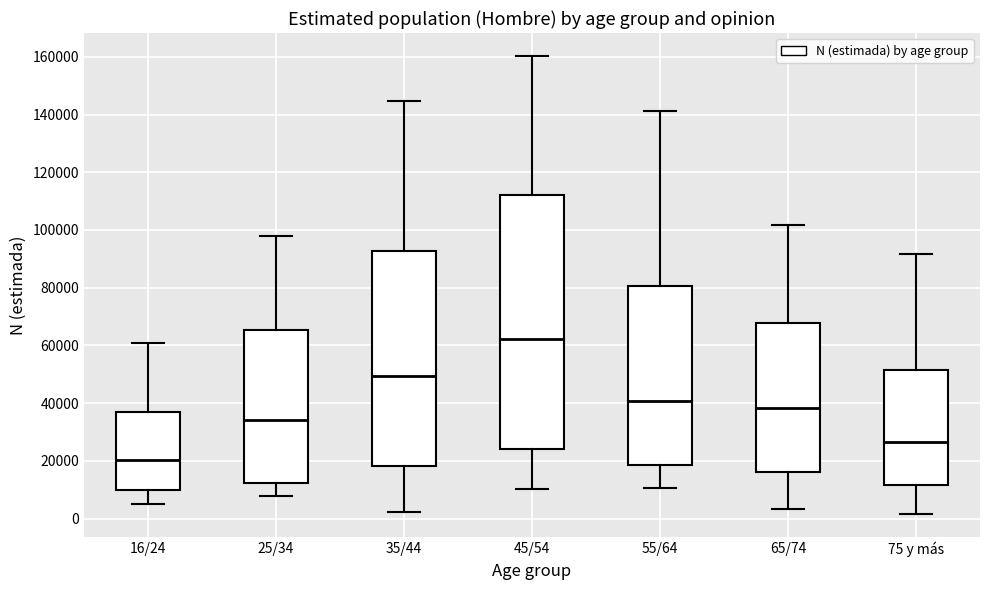

Reading left to right, transcribe this box plot: for each box, give where its median line is, the range the box spans, and where its two whiskers end, as read against the y-axis. The values are not printed on the chart, so give them approximately, as read against the axis.

16/24: median 20000, box 10000 to 36000, whiskers 6000 to 60000
25/34: median 34000, box 12000 to 66000, whiskers 8000 to 98000
35/44: median 50000, box 18000 to 92000, whiskers 2000 to 144000
45/54: median 62000, box 24000 to 112000, whiskers 10000 to 160000
55/64: median 40000, box 18000 to 80000, whiskers 10000 to 142000
65/74: median 38000, box 16000 to 68000, whiskers 4000 to 102000
75 y más: median 26000, box 12000 to 52000, whiskers 2000 to 92000